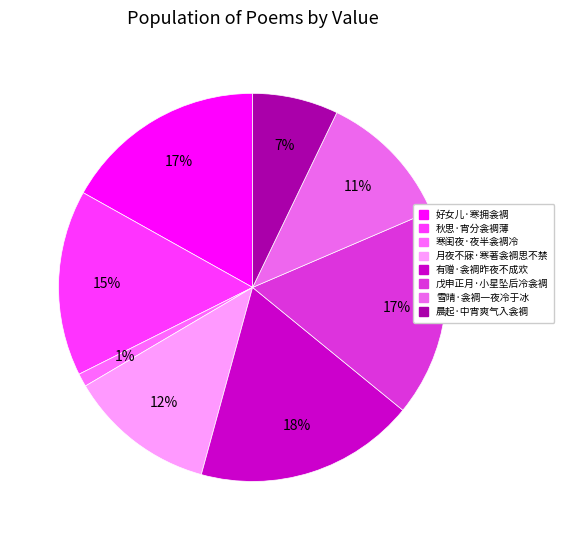

How many segments does this pie chart have?

8